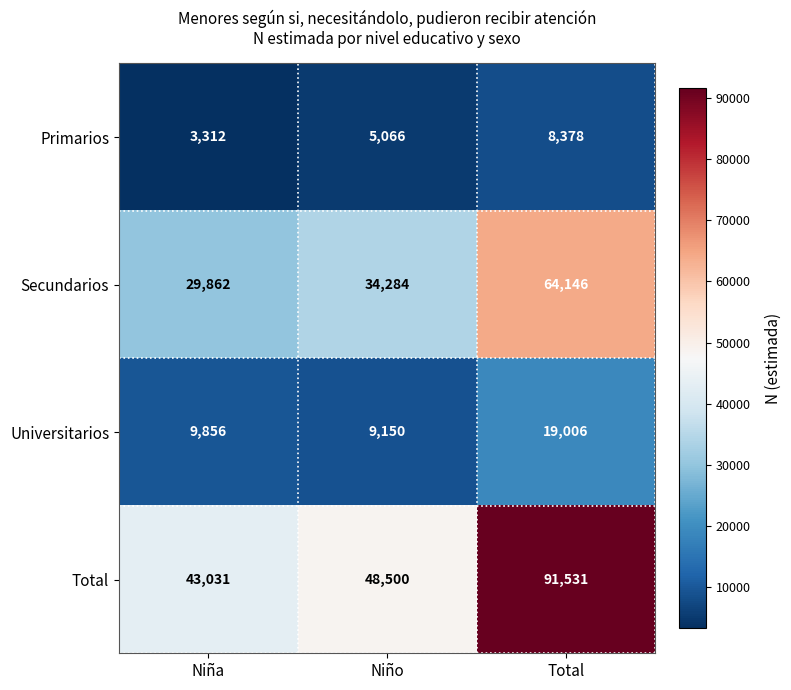

Which series has the largest range (max minus min)?

Total